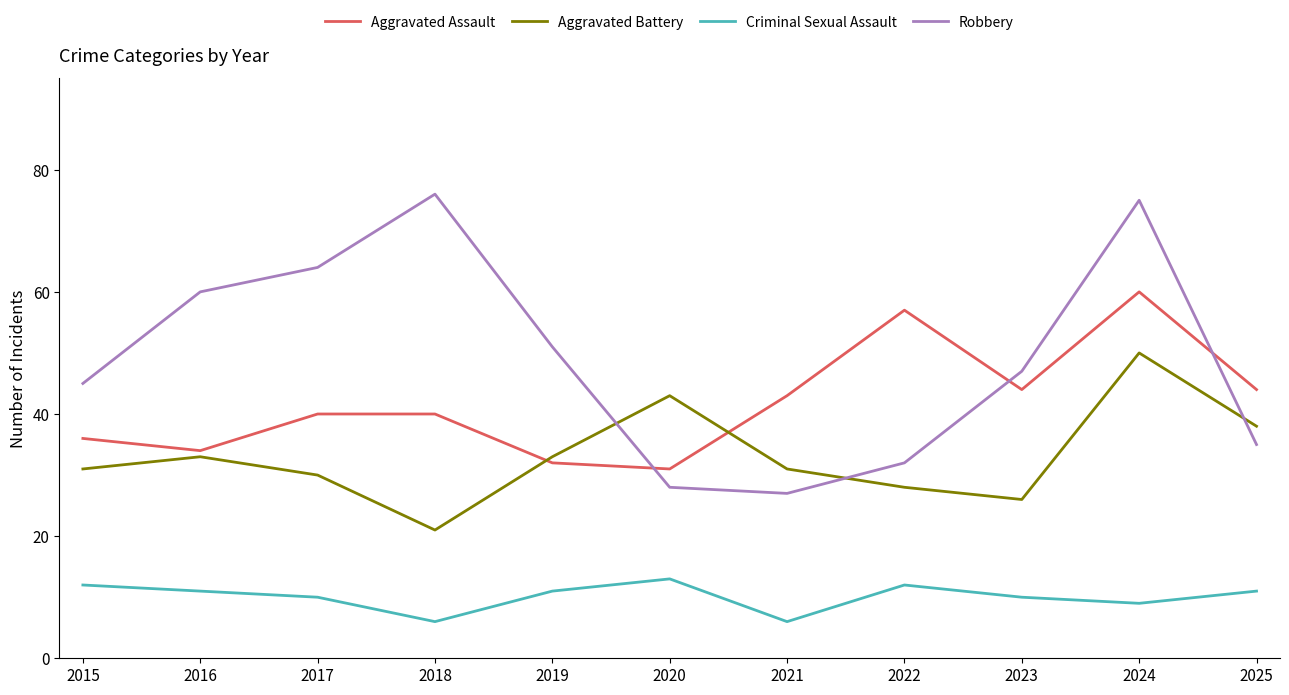

Does the chart display data point markers on the line(s)?

No